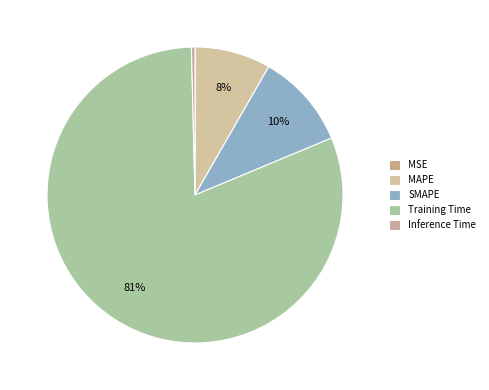

Which category has the biggest portion of the pie?

Training Time